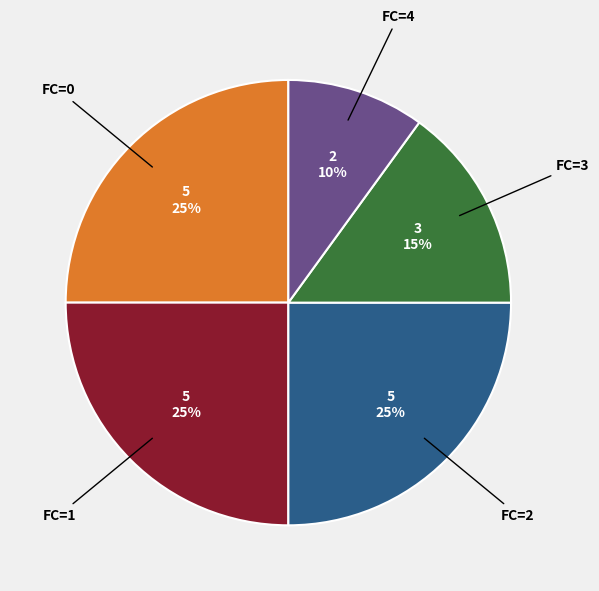

Is it true that FC=0 is 25% of the pie?

True